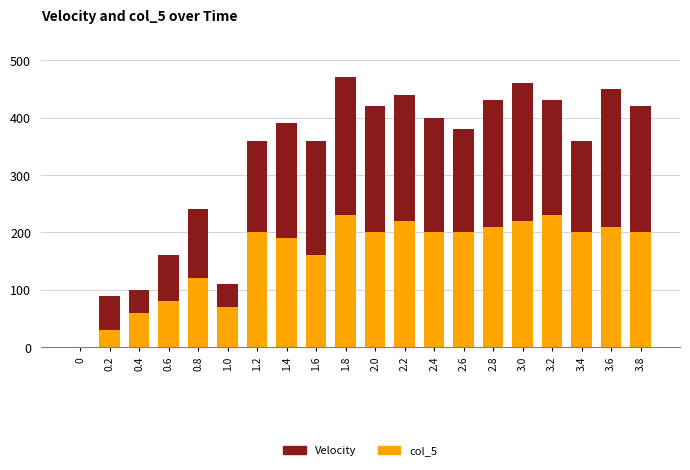

Rank the series by their average value, from lowest to highest.

col_5, Velocity